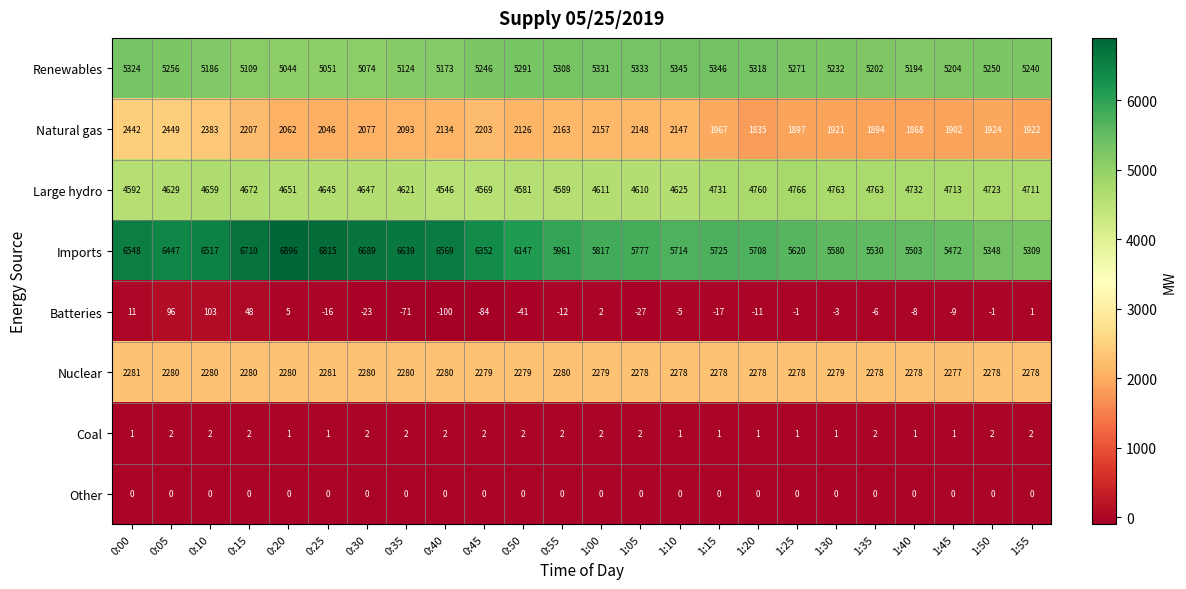

True or false: Coal has a value of 3 at 1:35.

False